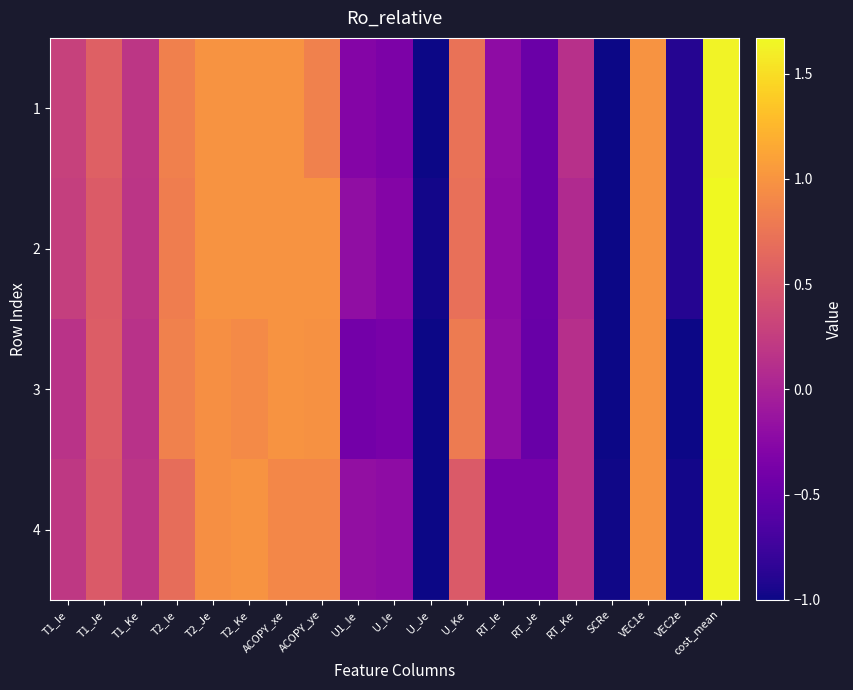

Which series has the widest spread of values?

2